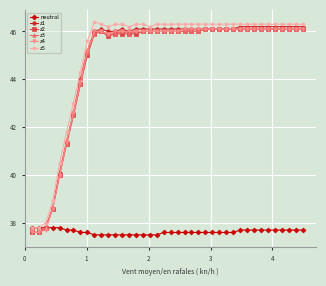

True or false: z4 and z5 intersect in this chart.

False